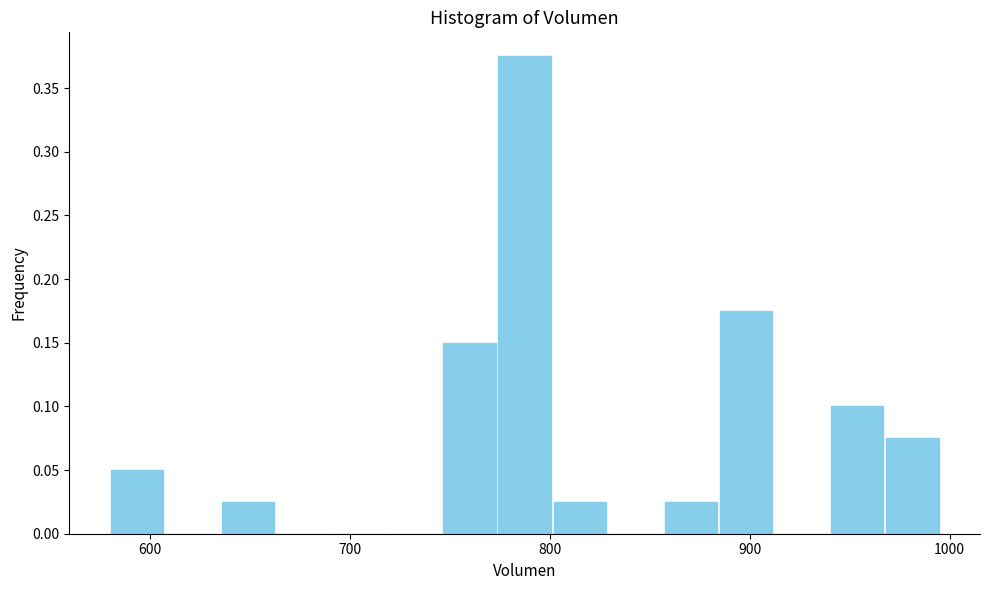

Around what value on the x-axis is the tallest bar? Give the approximate position of its centre, as read against the axis.

790